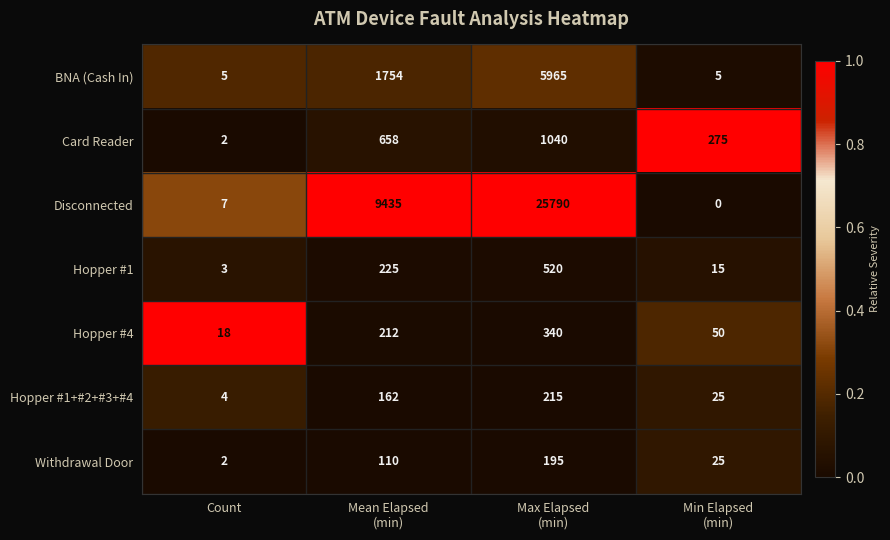

What is the difference between the maximum and second lowest values in the Hopper #1 series?

505